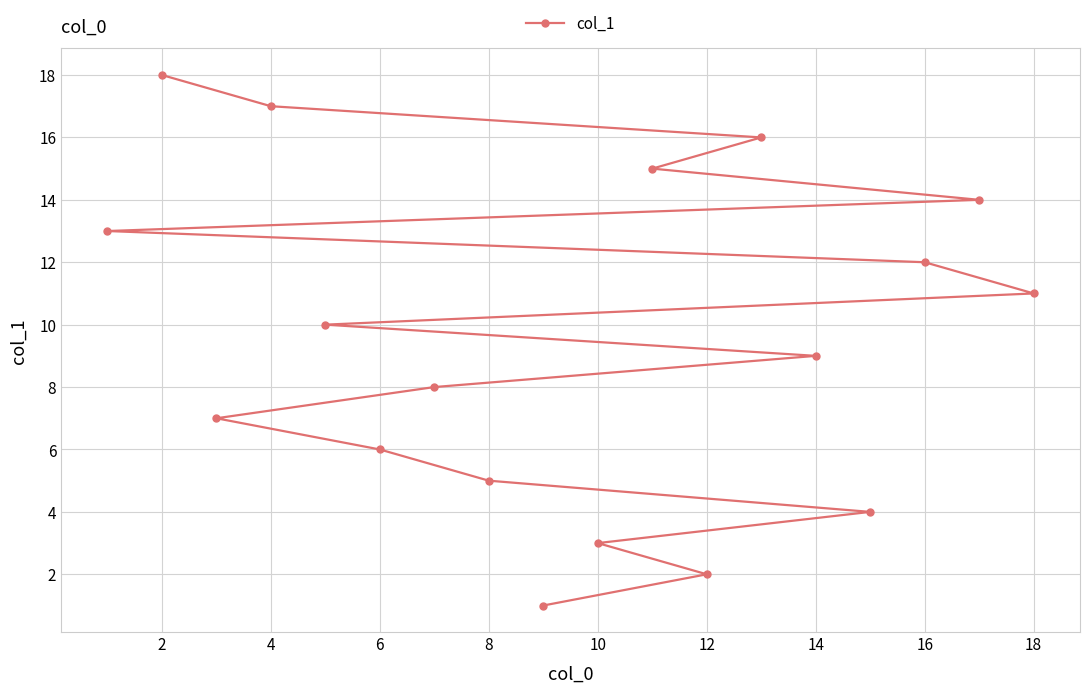

Where is the data nearest to the value 9?

14